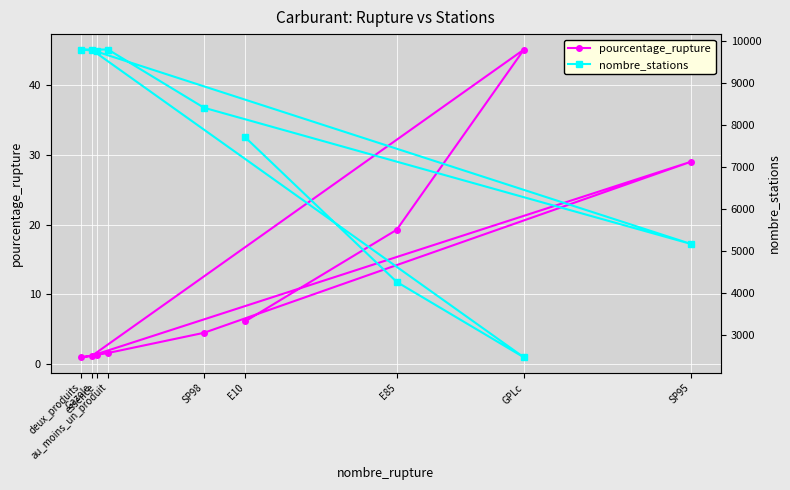

What is the difference between the highest and lowest values at E10?

7709.9